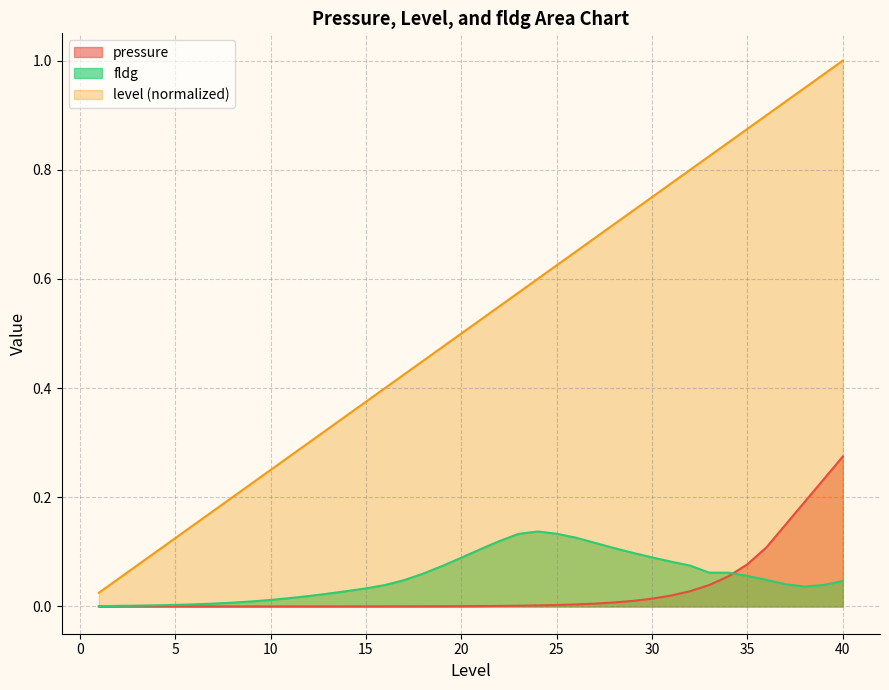

Which series has the largest total across all categories?

level (normalized)